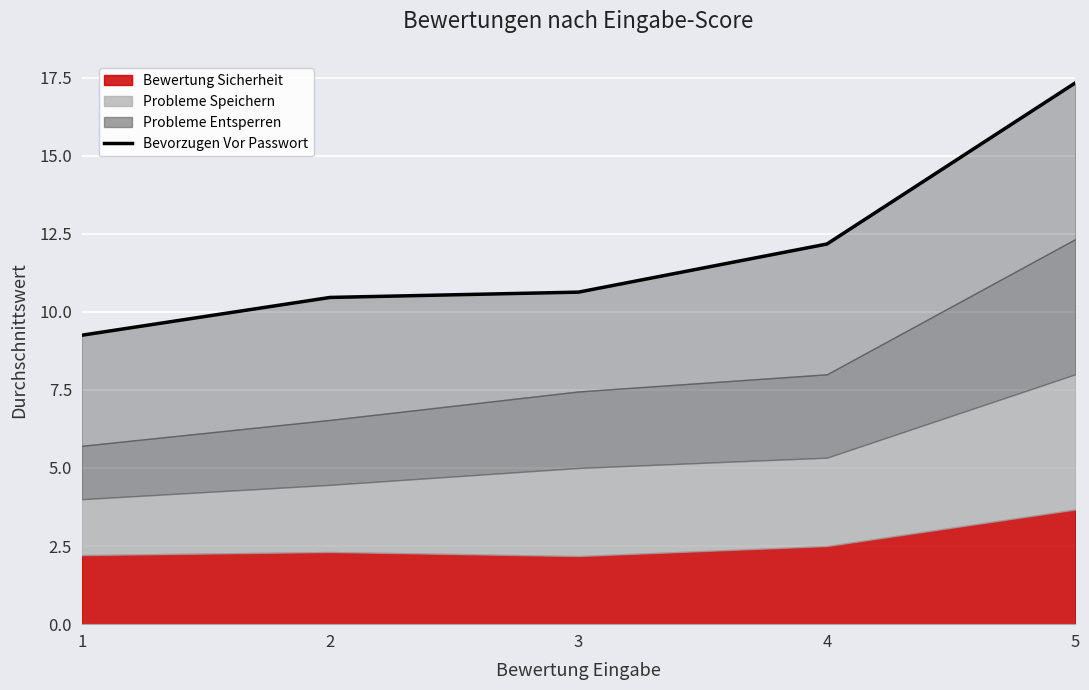

Reading left to right, transcribe all the data shown in this chart.

9.2	10.5	10.6	12.2	17.3